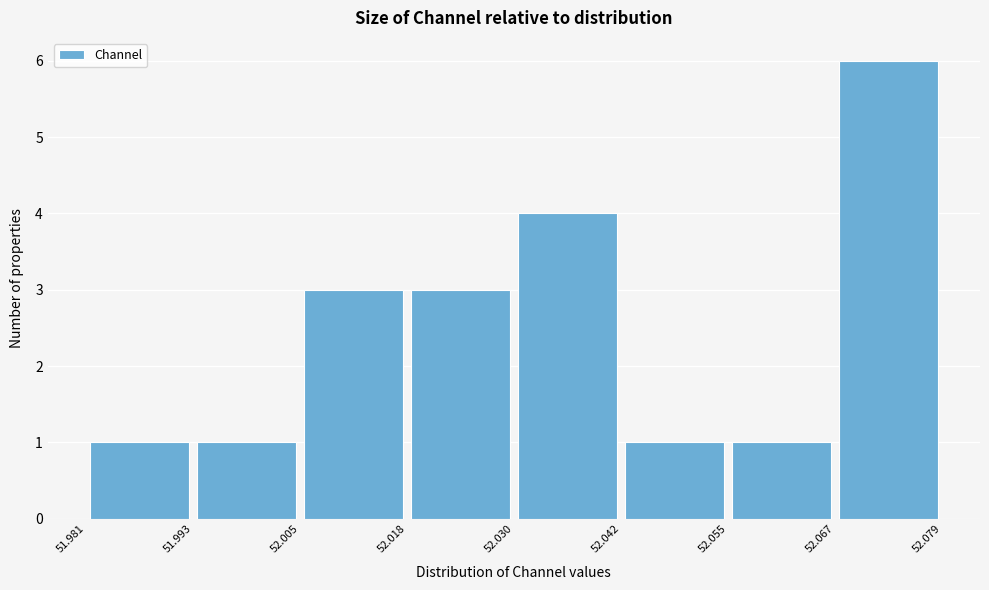

Reading left to right, transcribe this chart: for each bar, give the range it covers on the x-axis and its height. The values are not printed on the chart, so give them approximately, as read against the axis.

51.981 to 51.993: 1
51.993 to 52.005: 1
52.005 to 52.018: 3
52.018 to 52.030: 3
52.030 to 52.042: 4
52.042 to 52.055: 1
52.055 to 52.067: 1
52.067 to 52.079: 6